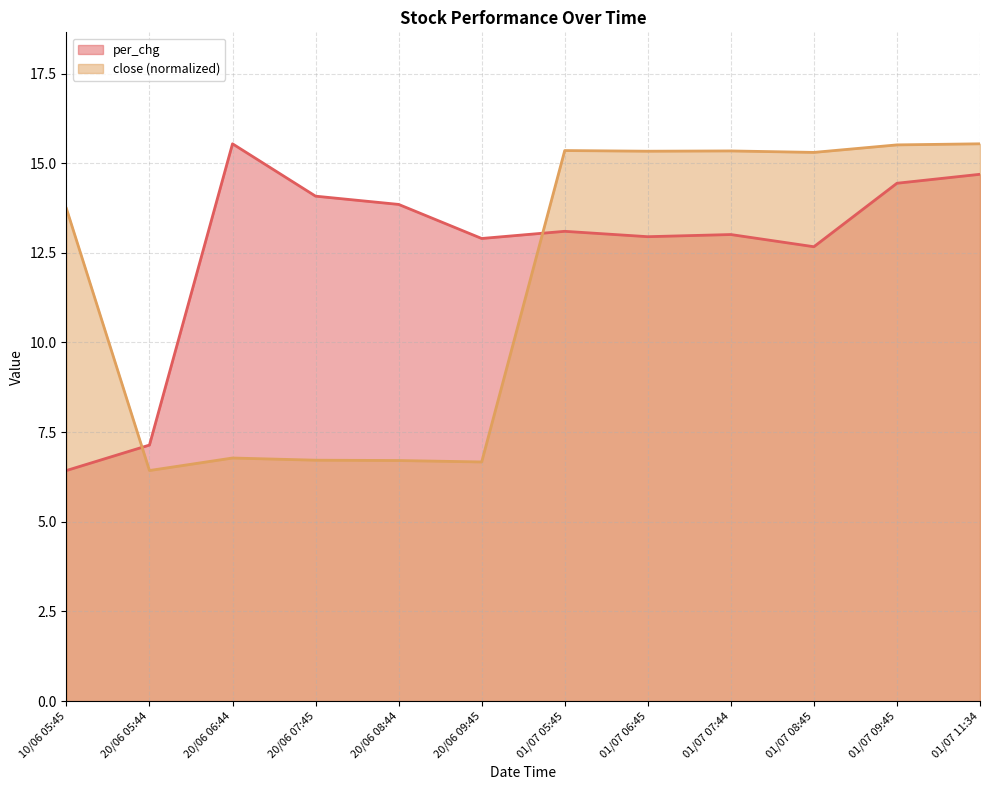

How many intersections are there between close and per_chg?

2